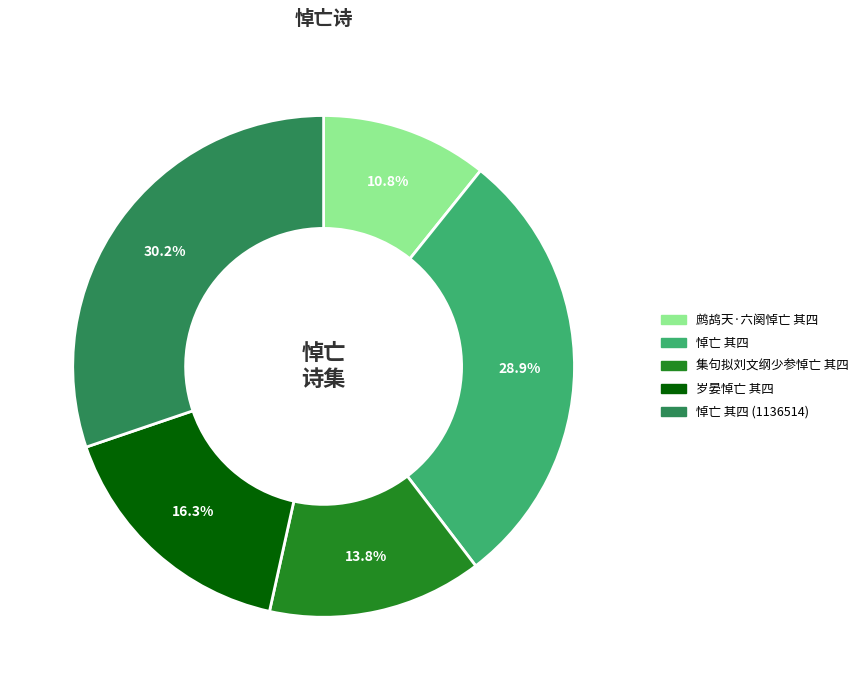

Is there a majority slice in this chart?

No